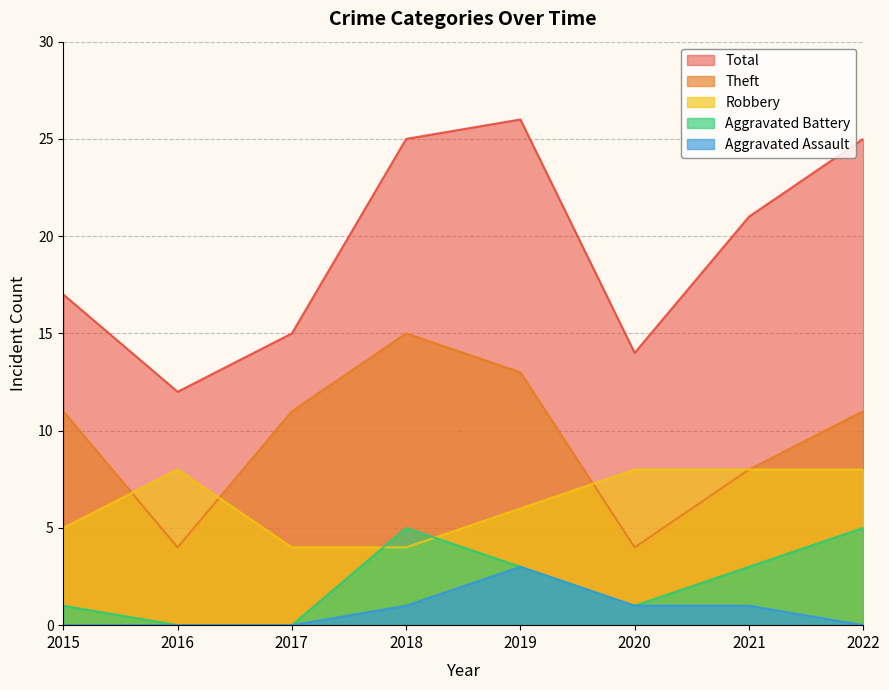

Where is Robbery nearest to the value 6?

2019